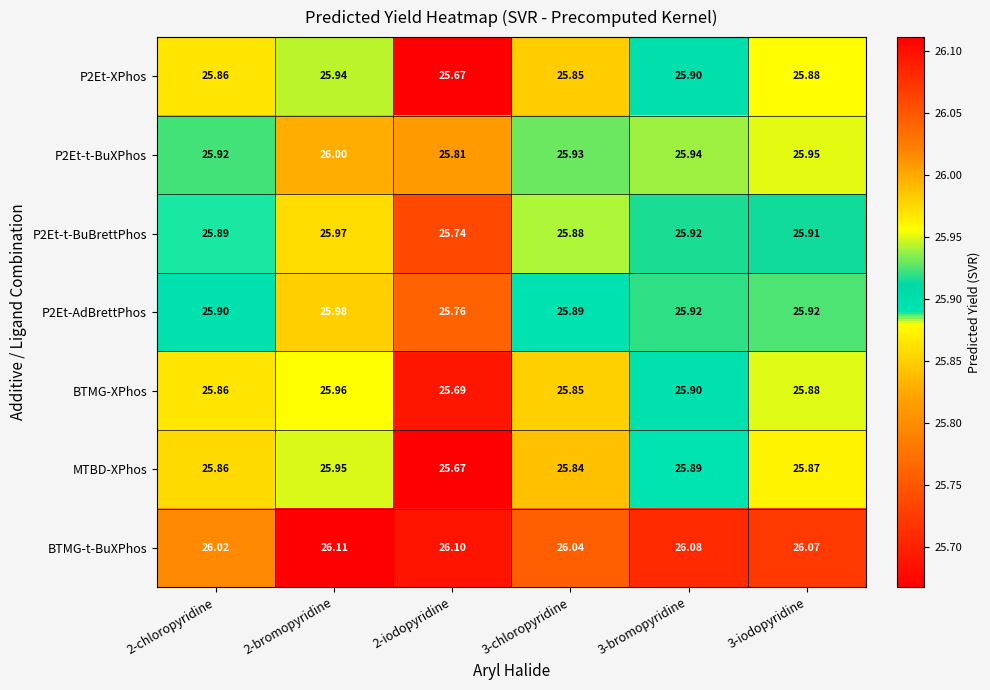

At how many categories does at least one series exceed 25?

6